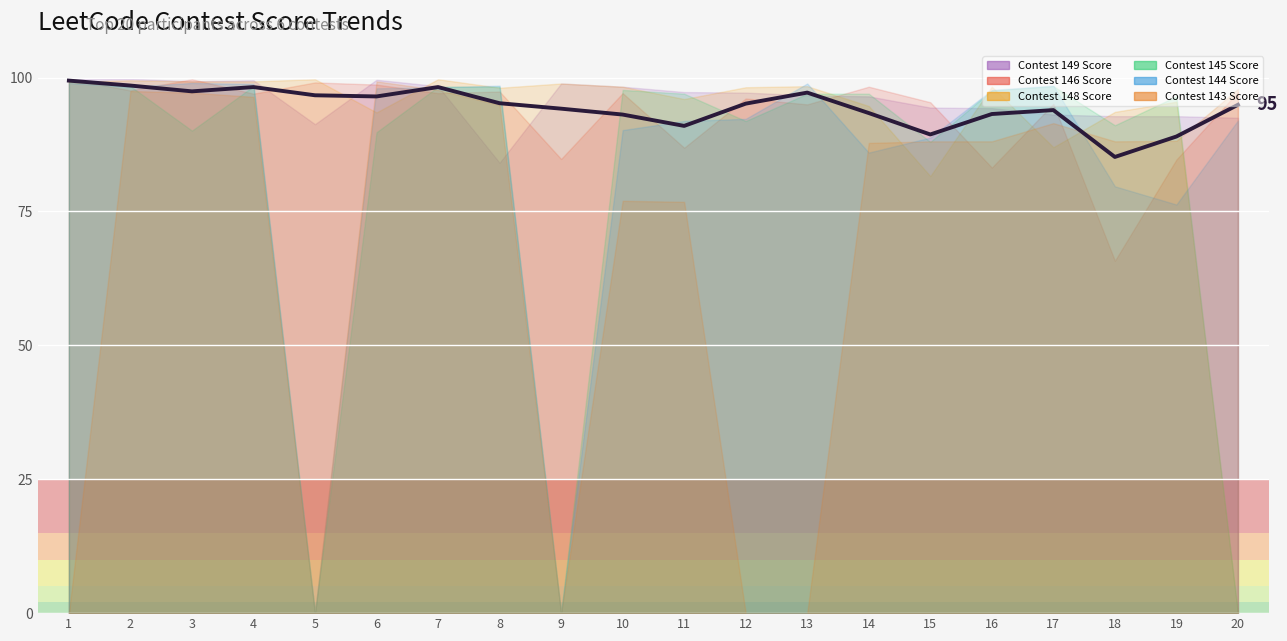

What is the sum of all values?

1889.9